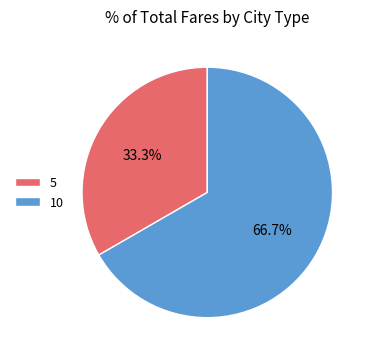

How many segments does this pie chart have?

2